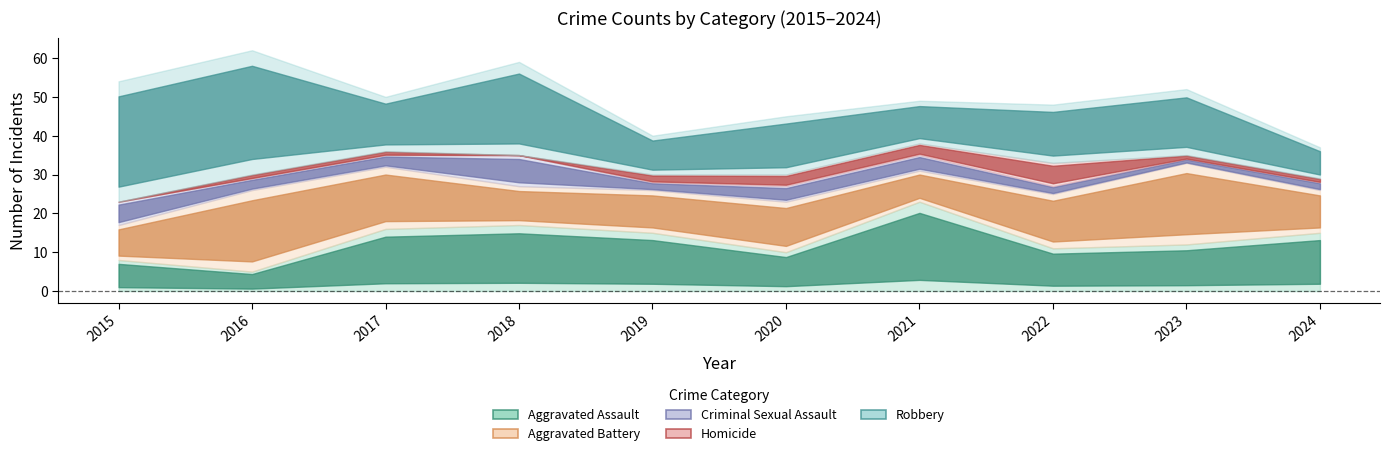

What are all the series names shown in the legend?

Aggravated Assault, Aggravated Battery, Criminal Sexual Assault, Homicide, Robbery